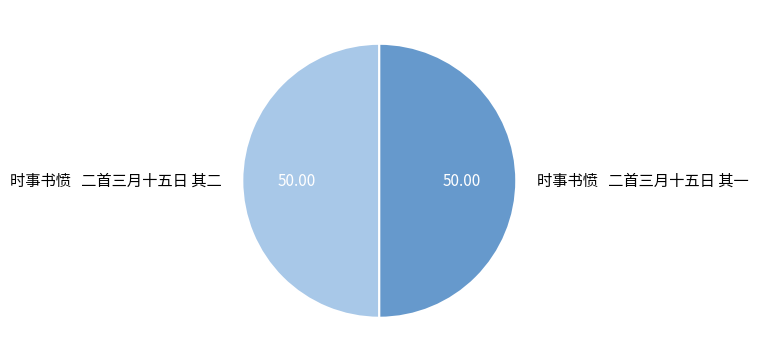

How many slices are in this pie chart?

2